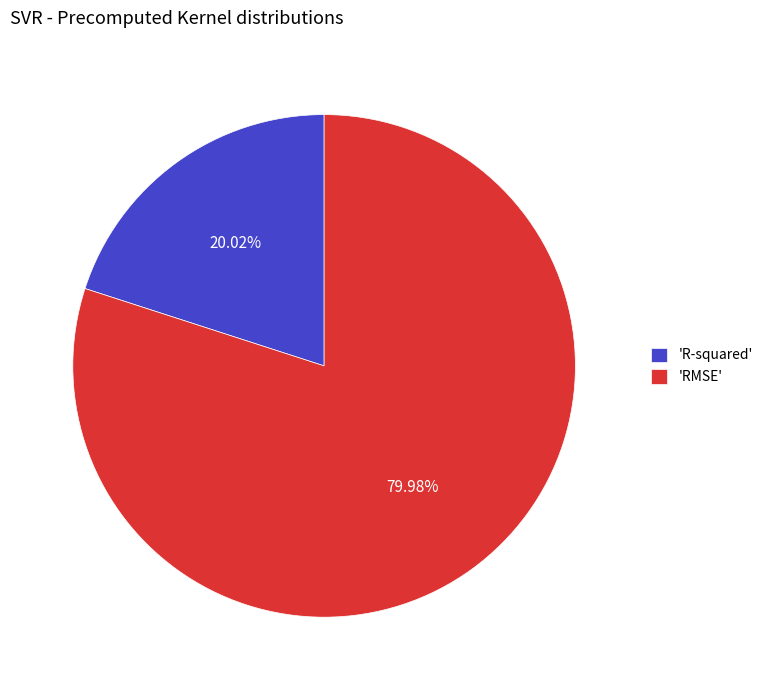

How many slices are in this pie chart?

2